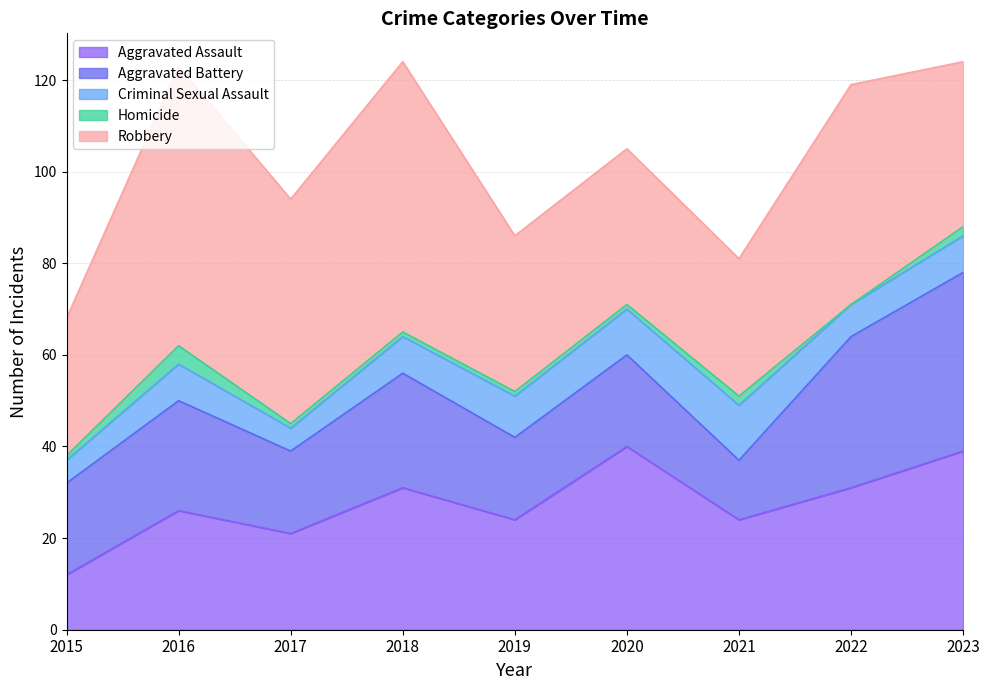

At which category is the sum across all series the highest?

2018